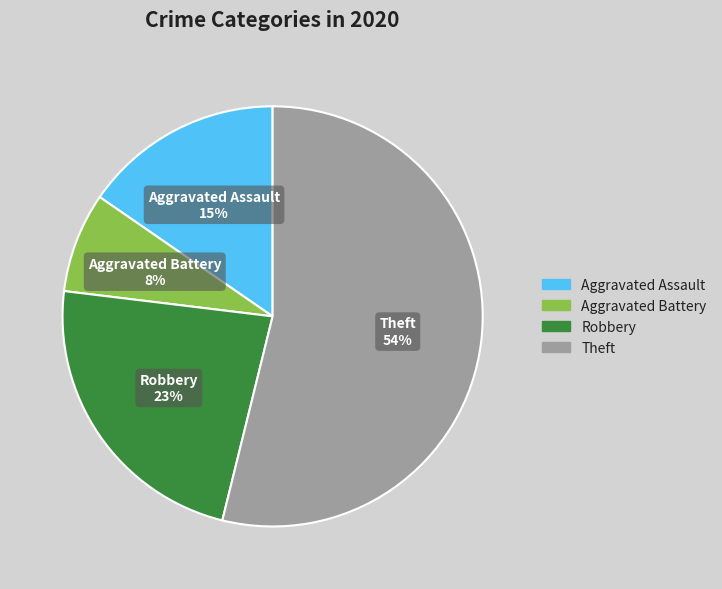

What percentage is the Theft slice, to the nearest percent?

54%